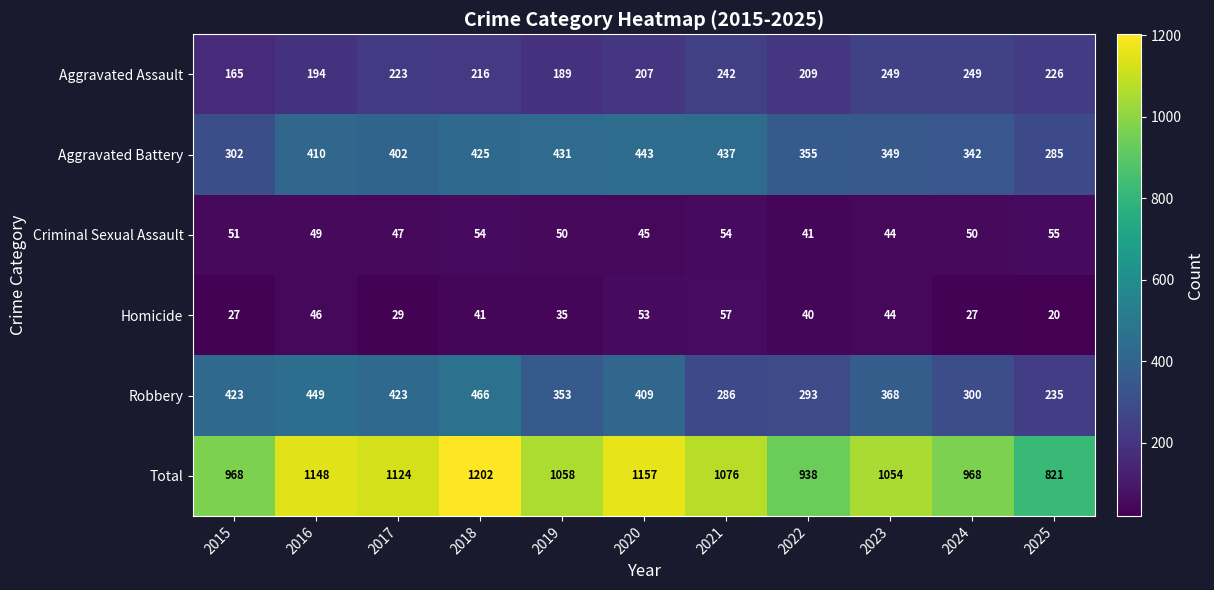

Which series has the largest total across all categories?

Total